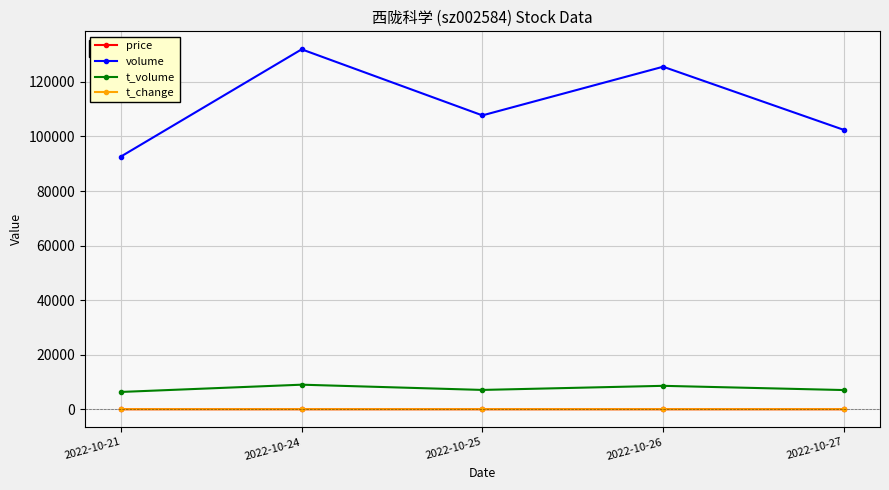

True or false: t_change and price intersect in this chart.

False